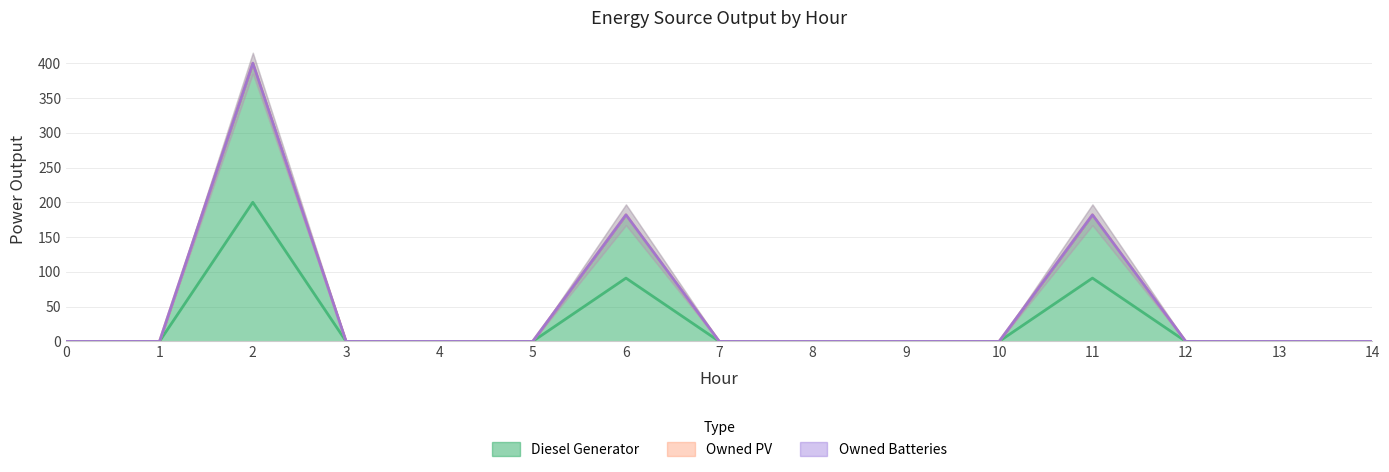

The Diesel Generator series shows -238 at 9. True or false?

False